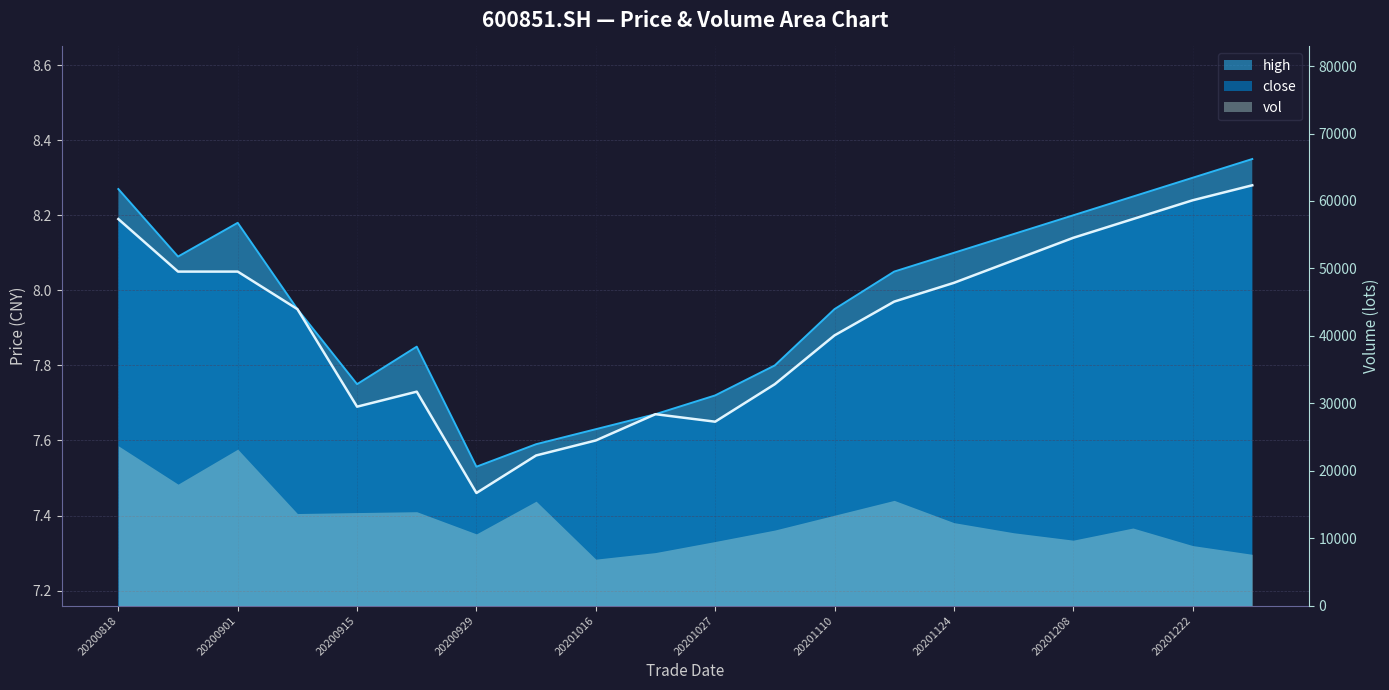

Count the number of categories in the chart.

20